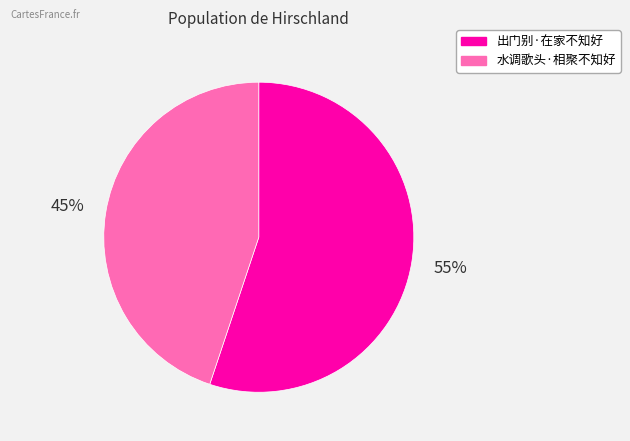

To the nearest percent, what percentage of the pie is 水调歌头·相聚不知好?

45%